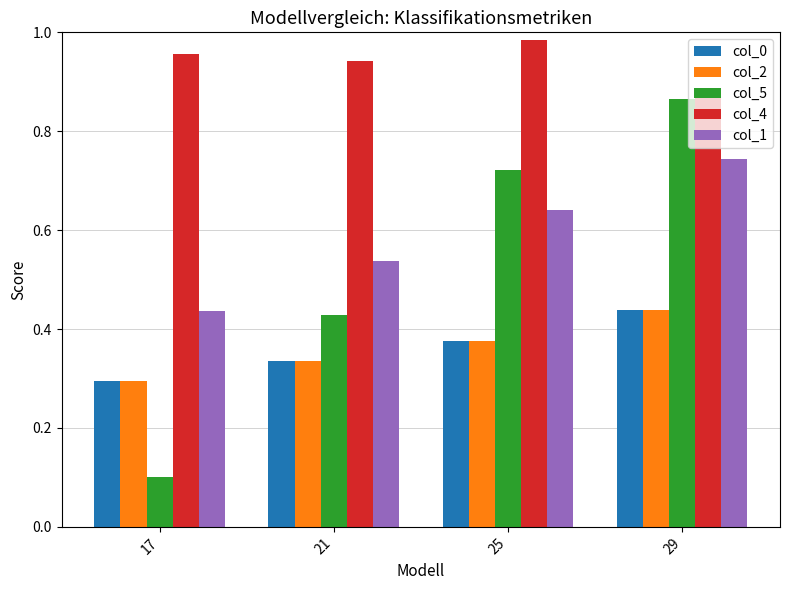

At which label does col_5 reach its peak?

29